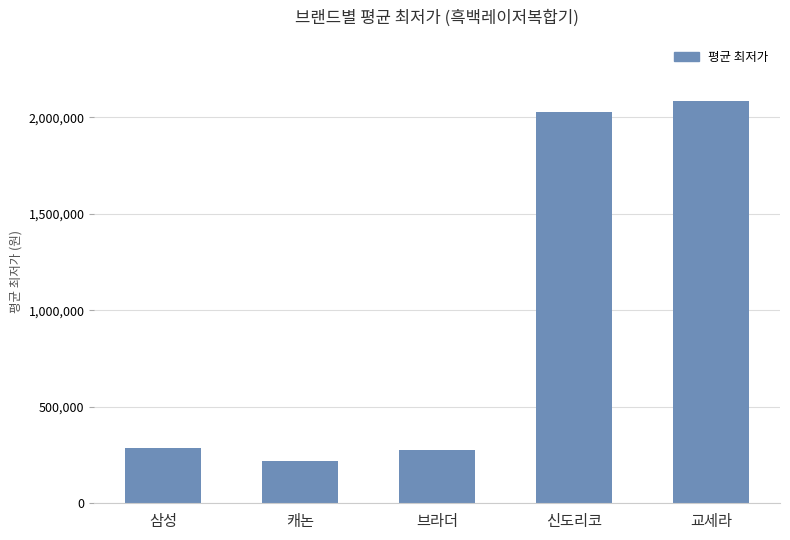

What is the label of the 4th bar from the right?

캐논